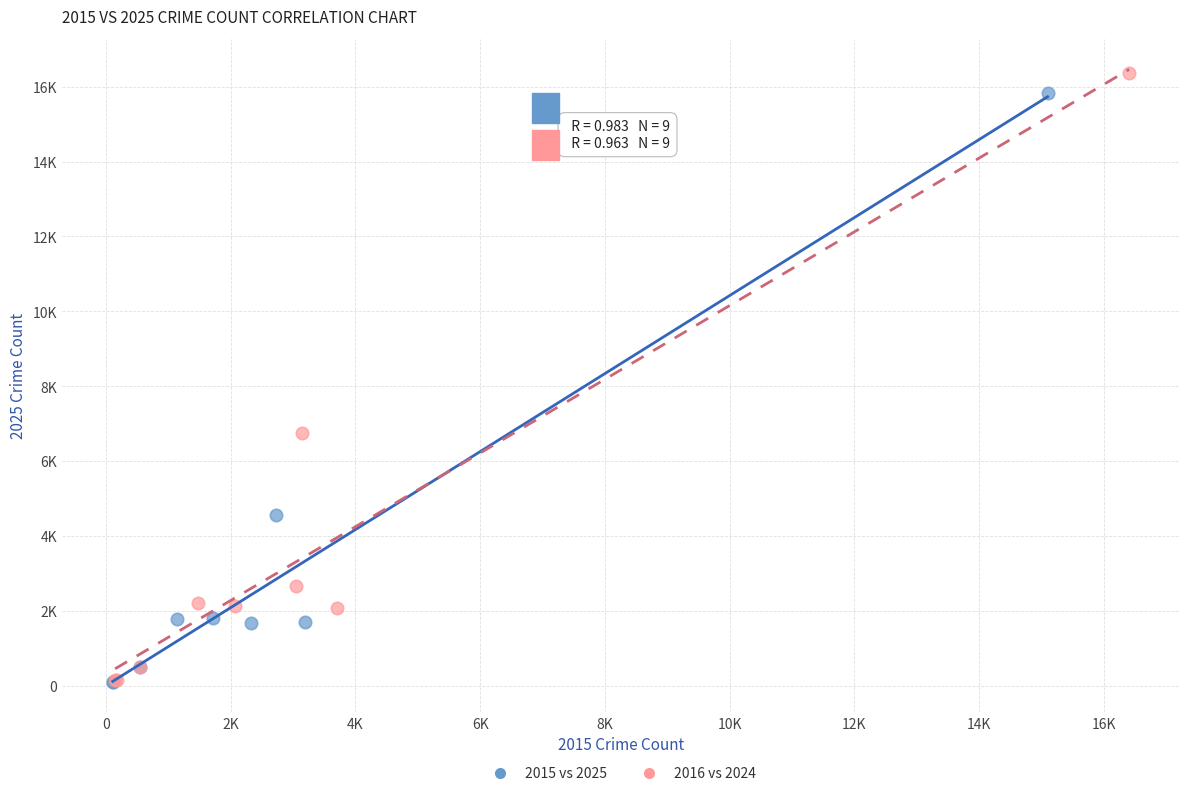

Which series has the widest spread of Y values?

2016 vs 2024